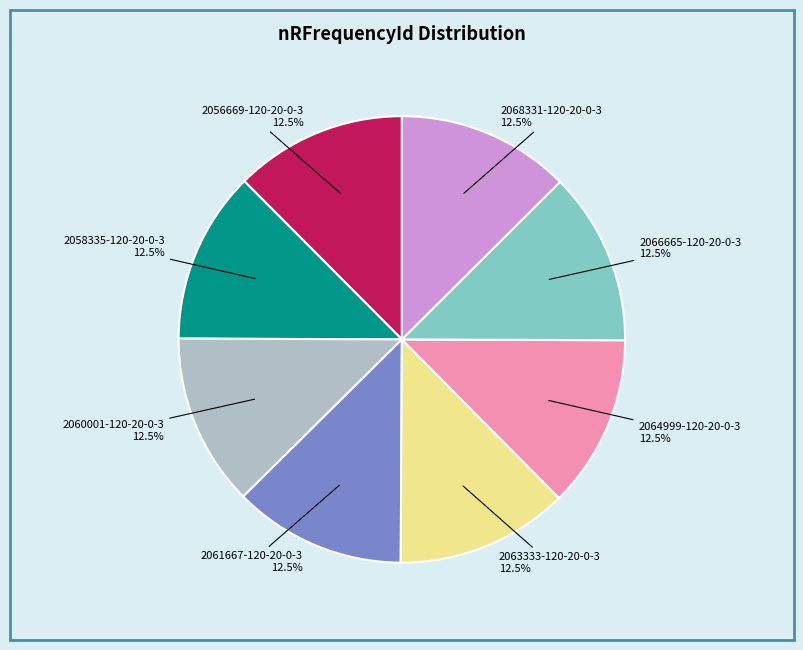

Is there a majority slice in this chart?

No